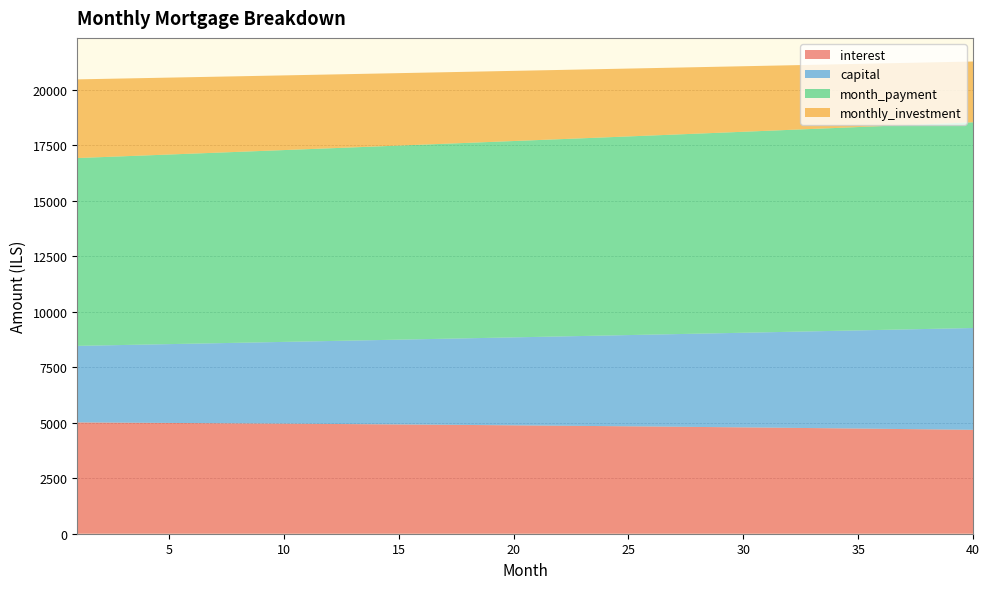

Reading left to right, transcribe all the data shown in this chart.

interest: 1=5011.7	2=5006.1	3=5000.4	4=4994.5	5=4988.5	6=4982.4	7=4976.1	8=4969.6	9=4963.0	10=4956.3	11=4949.4	12=4942.4	13=4935.2	14=4927.9	15=4920.4	16=4912.7	17=4904.9	18=4896.9	19=4888.8	20=4880.5	21=4872.0	22=4863.4	23=4854.6	24=4845.6	25=4836.5	26=4827.2	27=4817.7	28=4808.1	29=4798.2	30=4788.2	31=4778.1	32=4767.7	33=4757.1	34=4746.4	35=4735.5	36=4724.4	37=4713.1	38=4701.6	39=4689.9	40=4678.1
capital: 1=3446.6	2=3471.9	3=3497.4	4=3523.1	5=3549.0	6=3575.0	7=3601.3	8=3627.8	9=3654.4	10=3681.2	11=3708.3	12=3735.5	13=3762.9	14=3790.6	15=3818.4	16=3846.5	17=3874.7	18=3903.2	19=3931.9	20=3960.7	21=3989.8	22=4019.1	23=4048.7	24=4078.4	25=4108.4	26=4138.5	27=4168.9	28=4199.5	29=4230.4	30=4261.5	31=4292.8	32=4324.3	33=4356.1	34=4388.1	35=4420.3	36=4452.8	37=4485.4	38=4518.4	39=4551.6	40=4585.0
month_payment: 1=8458.3	2=8478.0	3=8497.8	4=8517.6	5=8537.5	6=8557.4	7=8577.4	8=8597.4	9=8617.4	10=8637.5	11=8657.7	12=8677.9	13=8698.1	14=8718.5	15=8738.8	16=8759.2	17=8779.6	18=8800.1	19=8820.6	20=8841.2	21=8861.9	22=8882.5	23=8903.2	24=8924.0	25=8944.9	26=8965.7	27=8986.6	28=9007.6	29=9028.6	30=9049.7	31=9070.8	32=9092.0	33=9113.2	34=9134.5	35=9155.8	36=9177.1	37=9198.5	38=9220.0	39=9241.5	40=9263.1
monthly_investment: 1=3541.7	2=3522.0	3=3502.2	4=3482.4	5=3462.5	6=3442.6	7=3422.6	8=3402.6	9=3382.6	10=3362.4	11=3342.3	12=3322.1	13=3301.8	14=3281.6	15=3261.2	16=3240.8	17=3220.4	18=3199.9	19=3179.4	20=3158.8	21=3138.2	22=3117.5	23=3096.8	24=3076.0	25=3055.2	26=3034.3	27=3013.4	28=2992.4	29=2971.4	30=2950.3	31=2929.2	32=2908.0	33=2886.8	34=2865.5	35=2844.2	36=2822.9	37=2801.4	38=2780.0	39=2758.5	40=2736.9